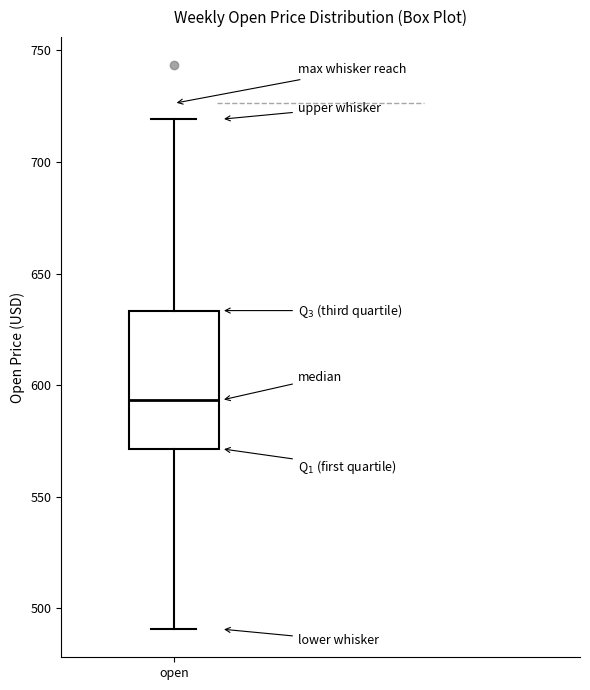

Read this box plot against the y-axis: the position of the median line, the range covered by the box, and the ends of both whiskers. The values are not printed on the chart, so give them approximately, as read against the axis.

median 595, box 570 to 635, whiskers 490 to 720